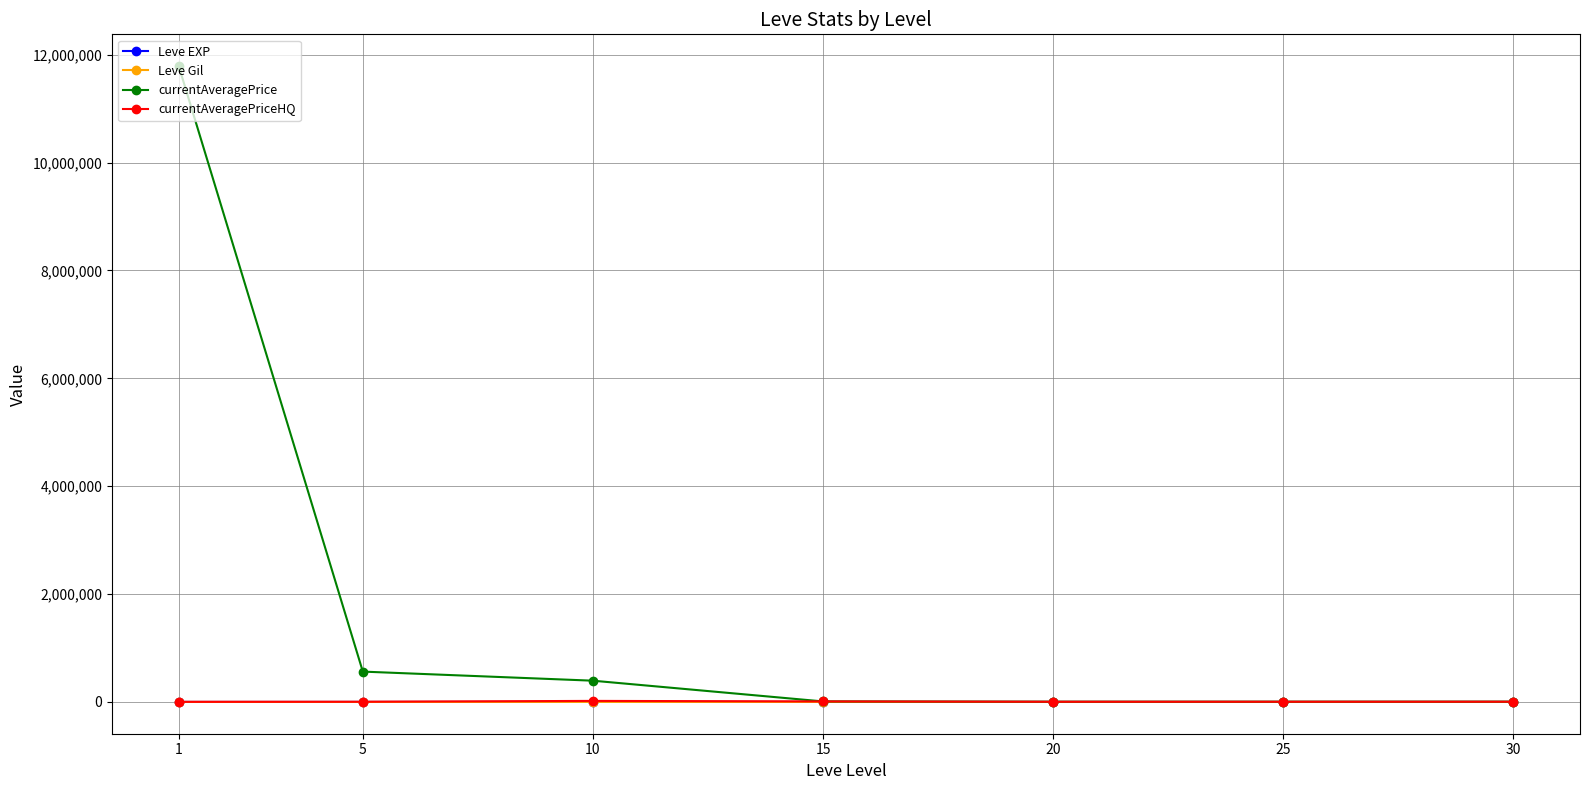

What are all the series names shown in the legend?

Leve EXP, Leve Gil, currentAveragePrice, currentAveragePriceHQ